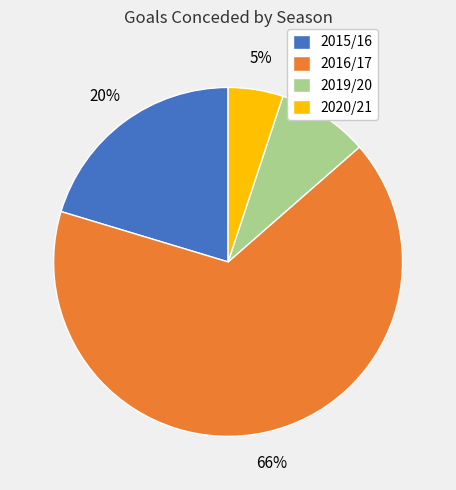

Between 2015/16 and 2019/20, which is larger?

2015/16